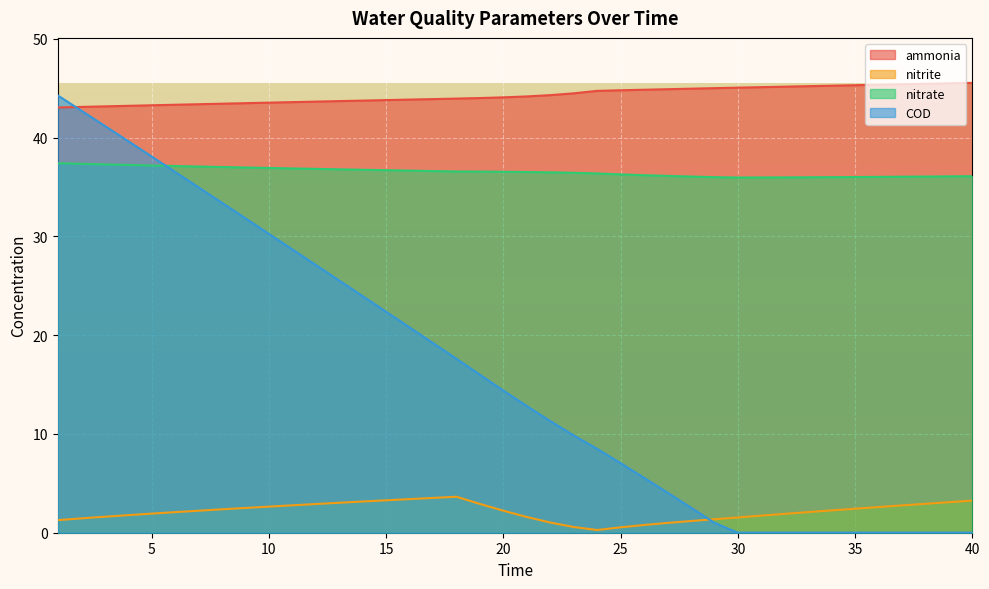

What is the difference between the second highest and minimum values in the nitrite series?

3.2